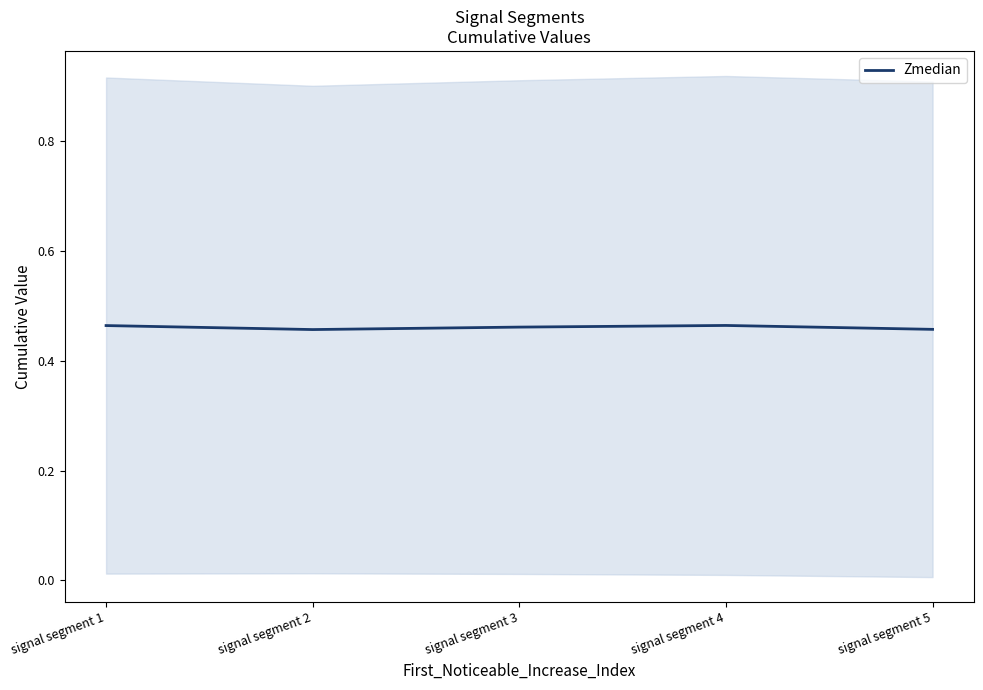

At which category does the data reach its first local peak?

signal segment 4